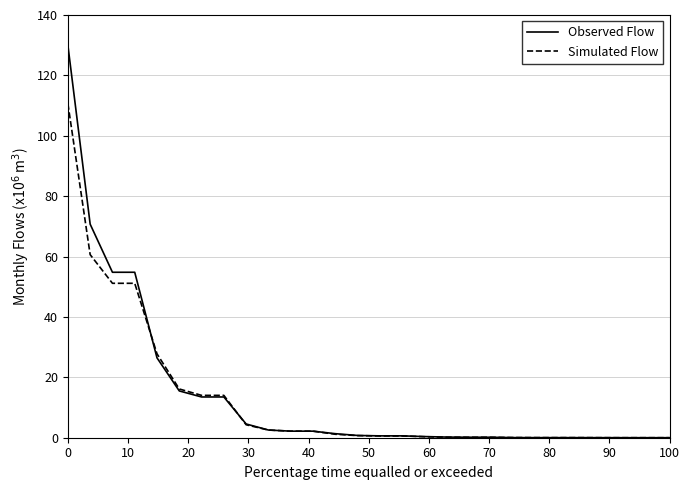

What is the sum of all Observed Flow values?

395.1